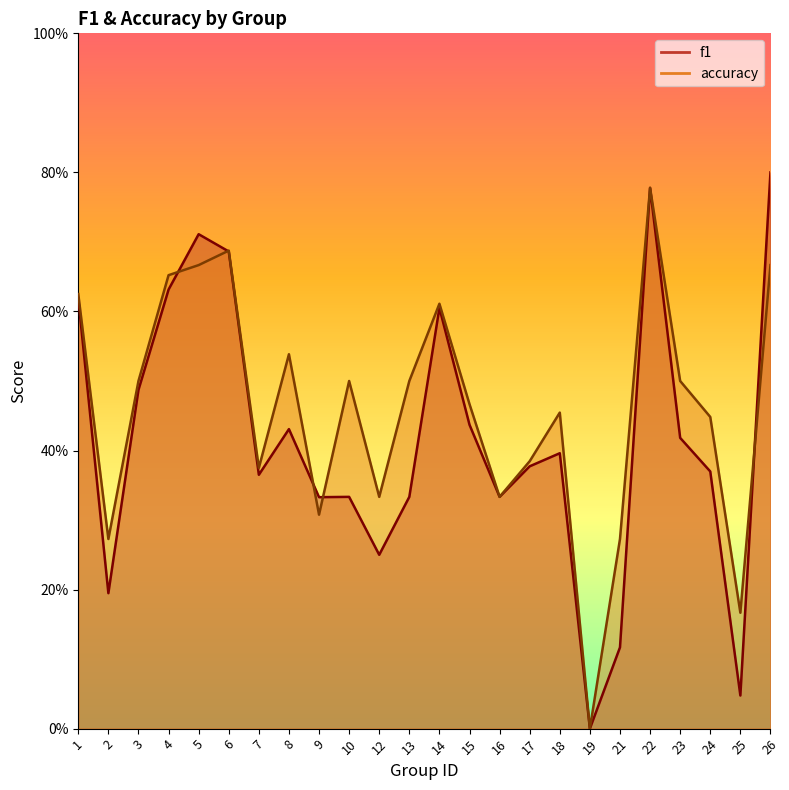

True or false: accuracy has more than 2 points higher than both neighbors.

True